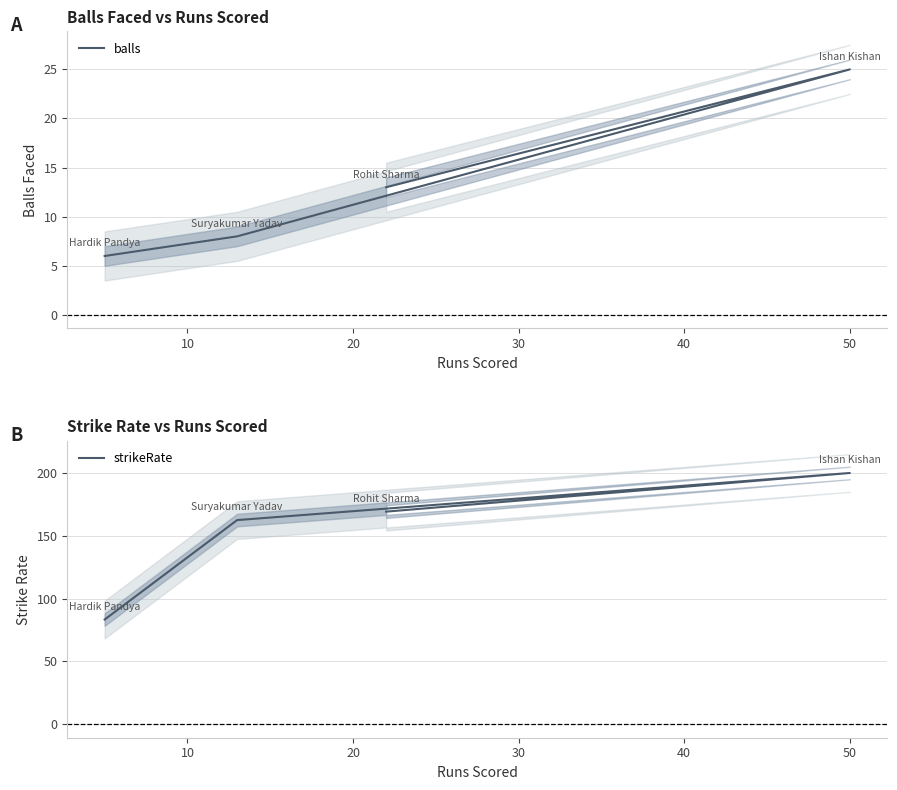

The value of balls at 0 is 4.7. True or false?

False